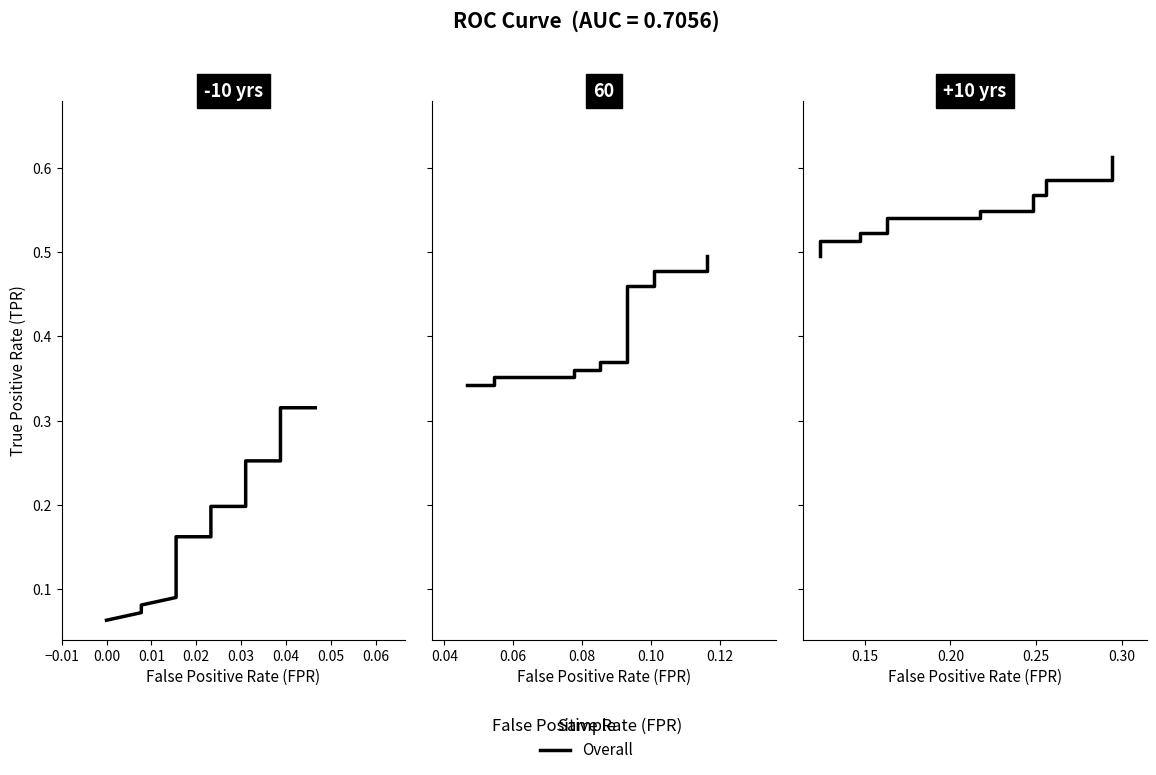

Does the chart display data point markers on the line(s)?

No